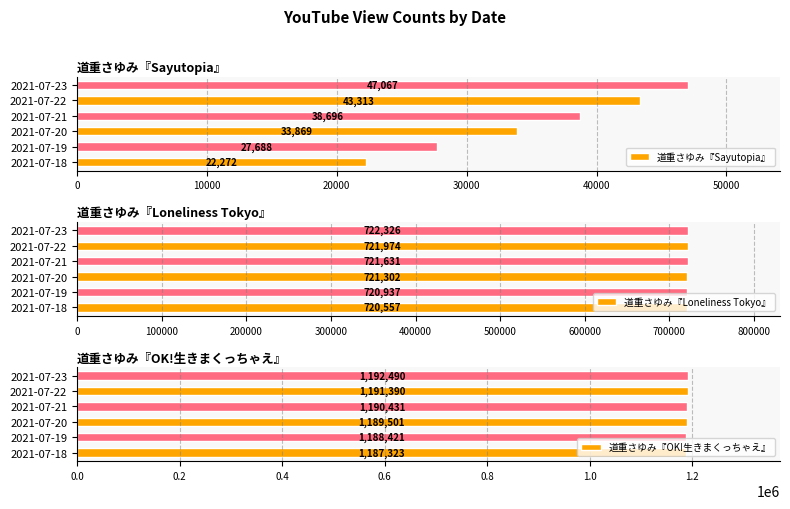

What is the maximum value for 道重さゆみ『Sayutopia』?

47067